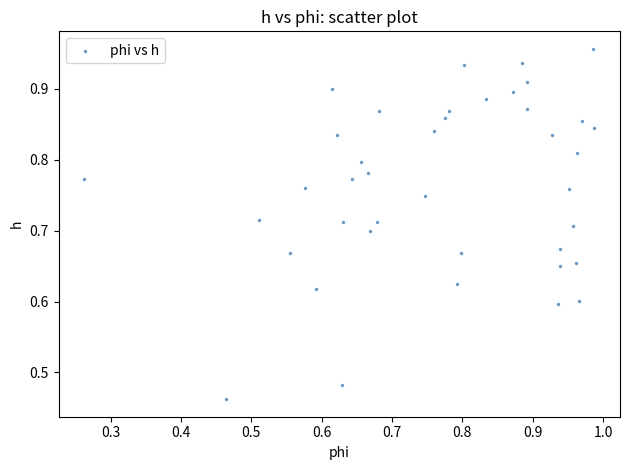

How many data points are displayed?

40